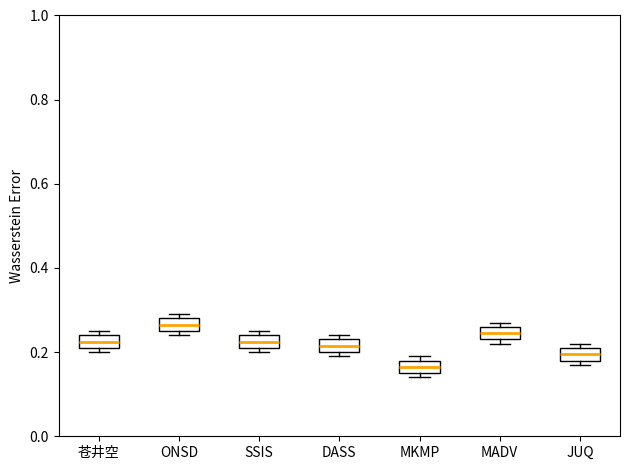

Reading left to right, transcribe this box plot: for each box, give where its median line is, the range the box spans, and where its two whiskers end, as read against the y-axis. The values are not printed on the chart, so give them approximately, as read against the axis.

苍井空: median 0.22 (inside the box), box 0.22 to 0.24, whiskers 0.20 to 0.26
ONSD: median 0.26 (inside the box), box 0.26 to 0.28, whiskers 0.24 to 0.30
SSIS: median 0.22 (inside the box), box 0.22 to 0.24, whiskers 0.20 to 0.26
DASS: median 0.22, box 0.20 to 0.24, whiskers 0.20 (just below the box's lower edge) to 0.24 (just above the box's upper edge)
MKMP: median 0.16 (inside the box), box 0.16 to 0.18, whiskers 0.14 to 0.20
MADV: median 0.24 (inside the box), box 0.24 to 0.26, whiskers 0.22 to 0.28
JUQ: median 0.20, box 0.18 to 0.22, whiskers 0.18 (just below the box's lower edge) to 0.22 (just above the box's upper edge)